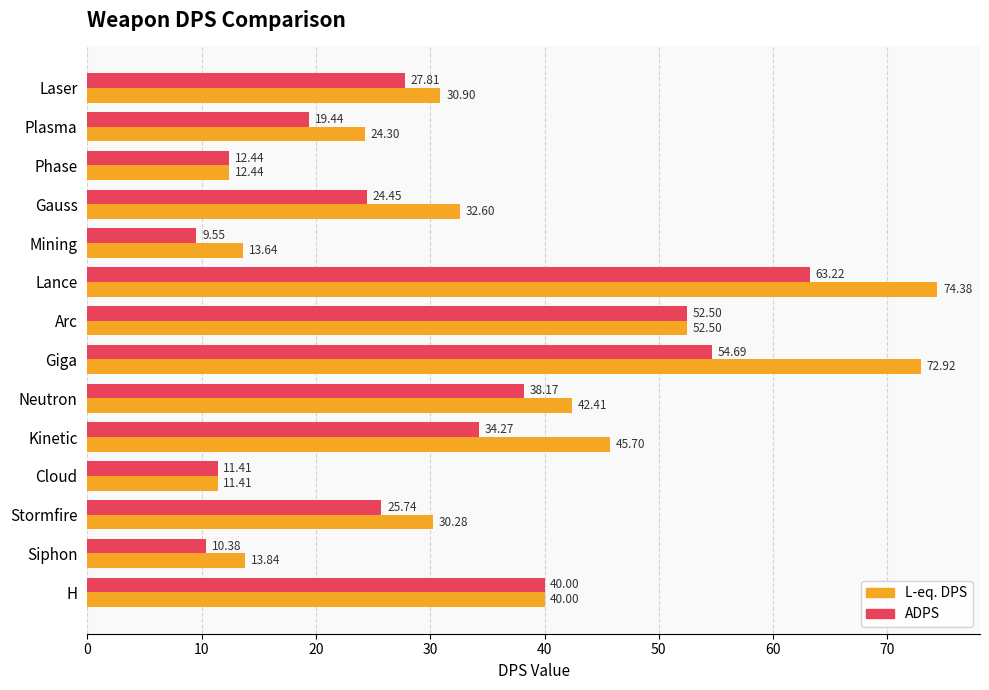

Where is L-eq. DPS nearest to the value 42?

Neutron